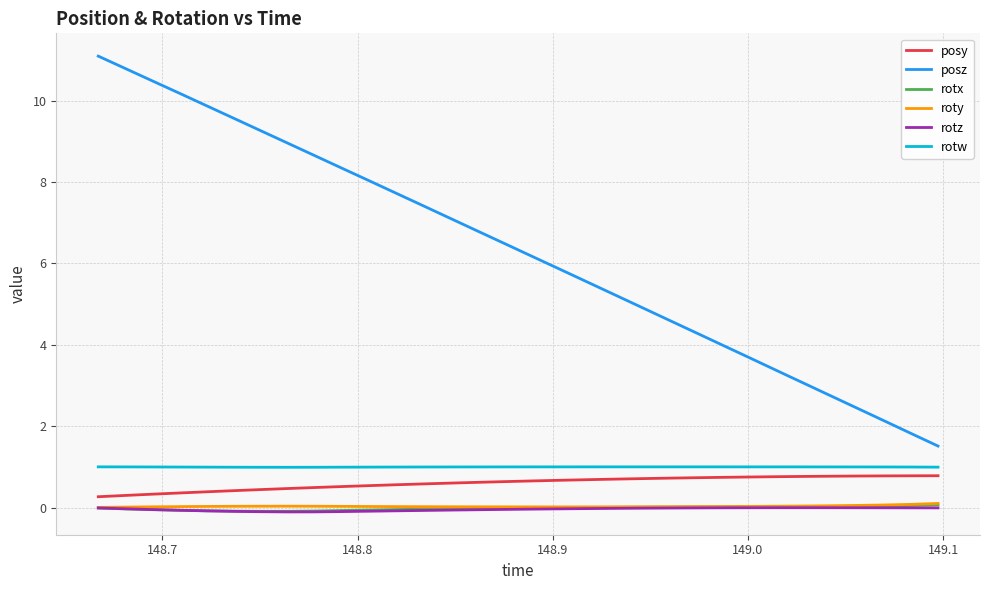

Which series has the largest total across all categories?

posz